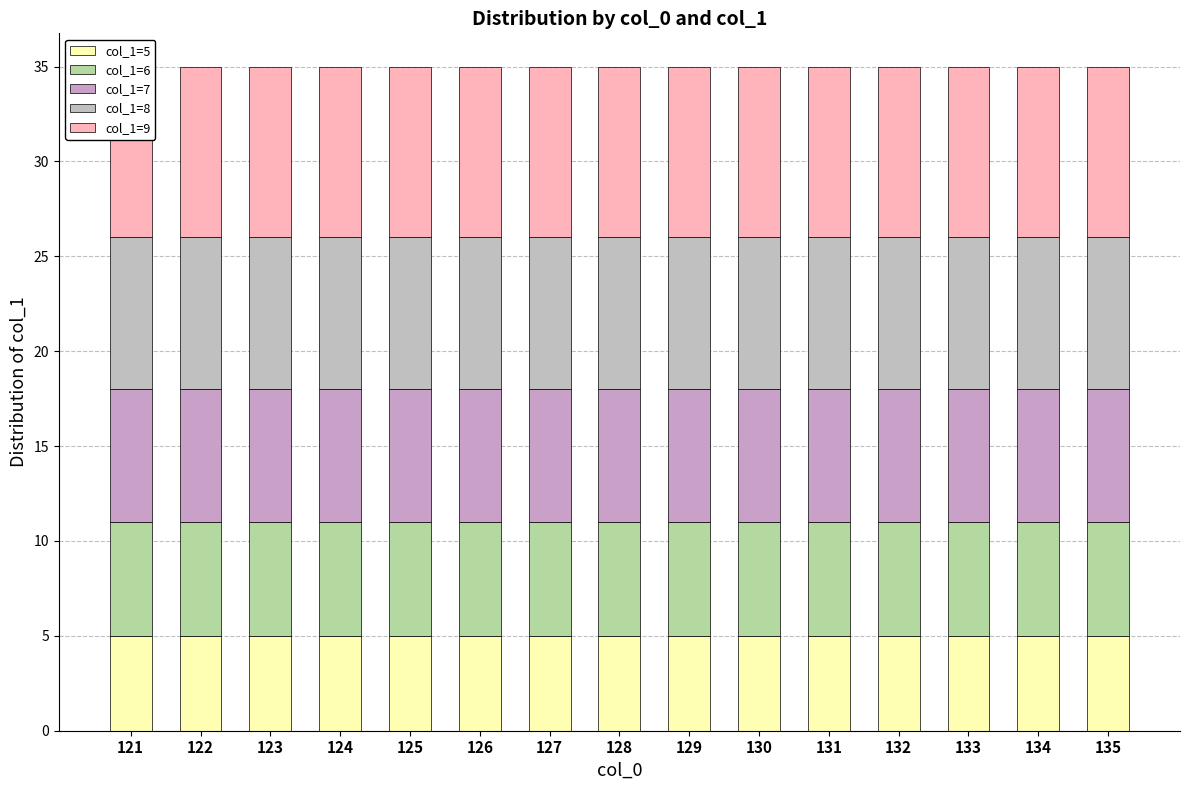

Which category has the lowest value in the col_1=8 series?

121